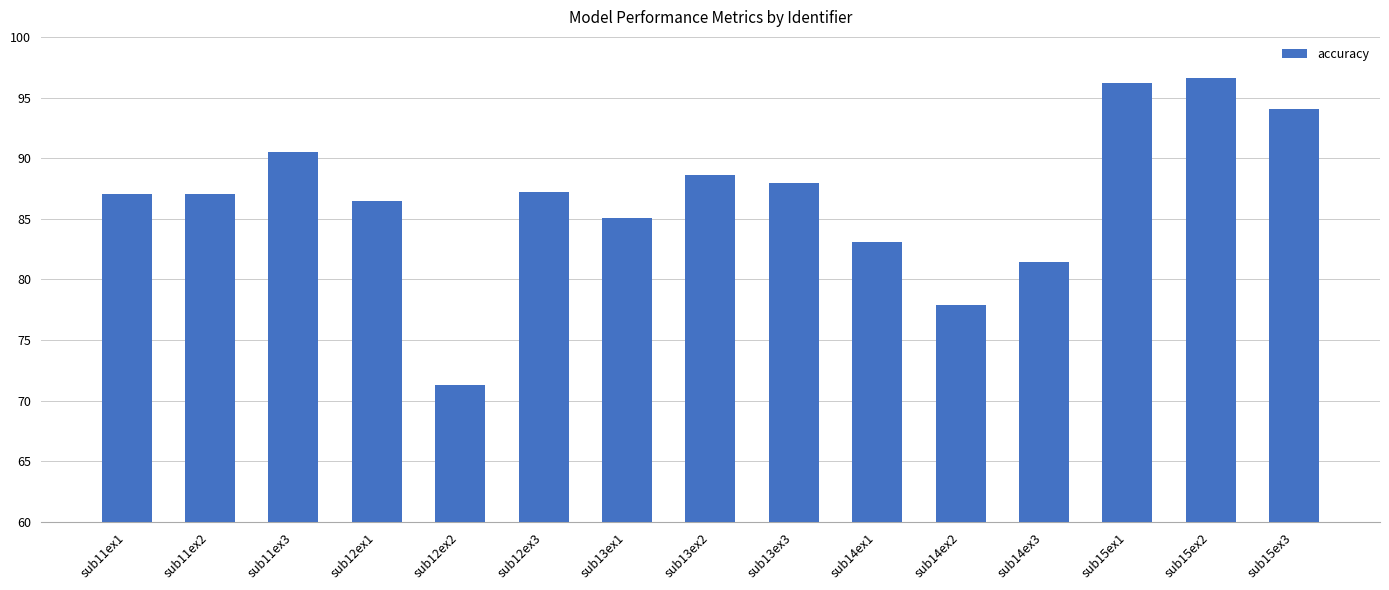

What is the value of the 13th bar from the left?

96.2